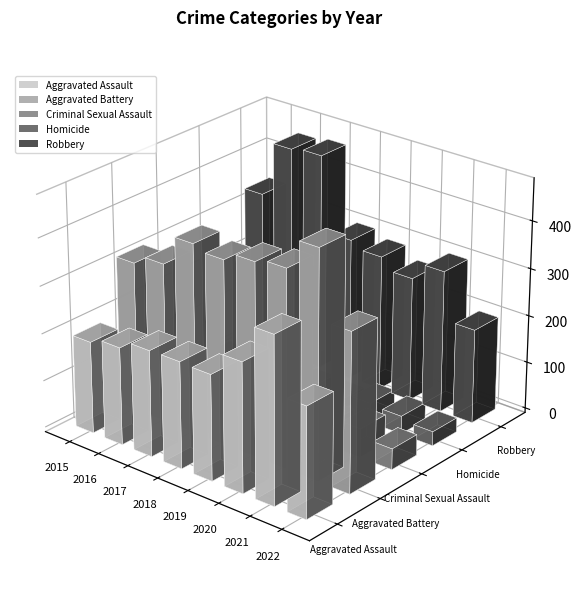

Where is Homicide nearest to the value 28?

2016